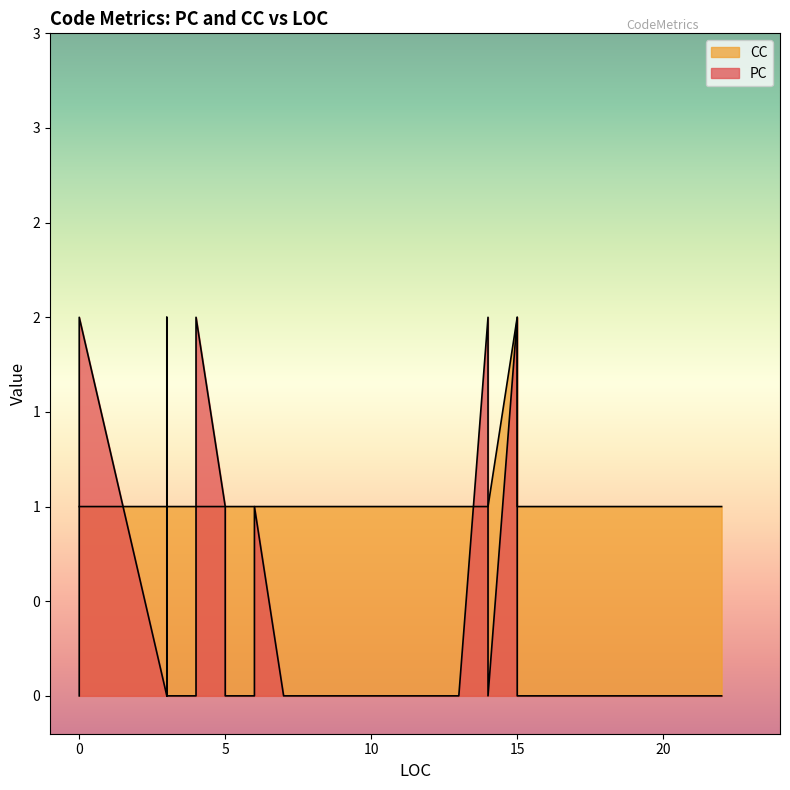

Between 3 and 14, which is larger?

14